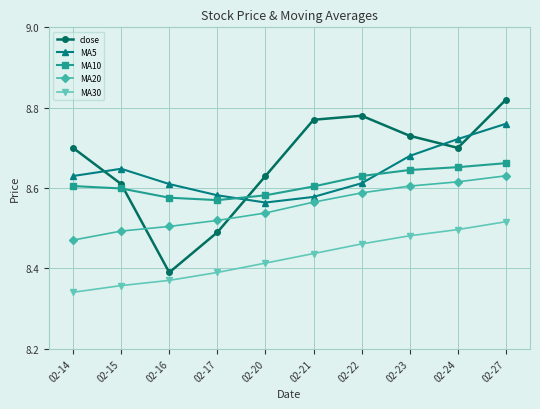

Which series has the largest range (max minus min)?

close